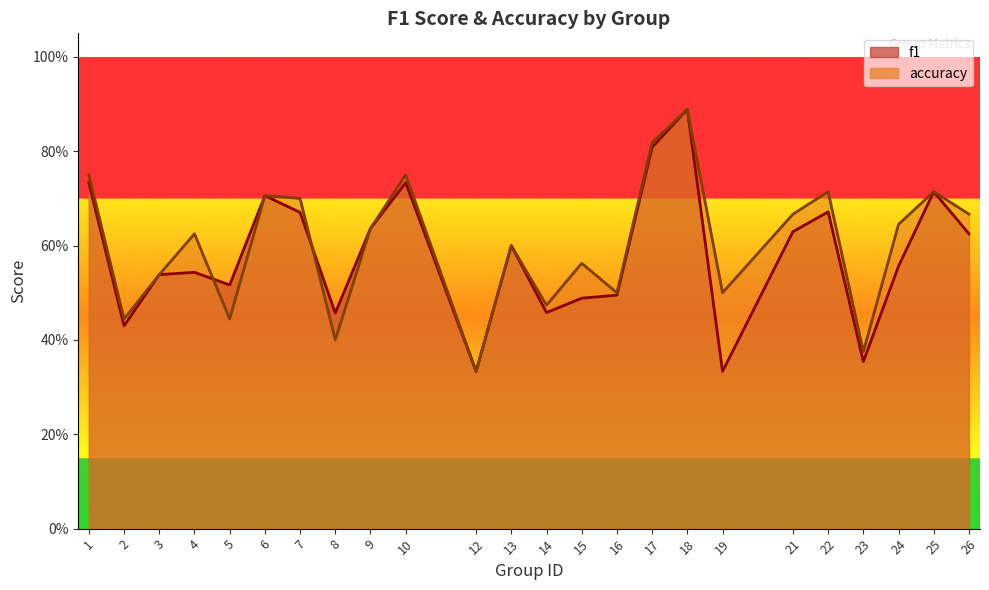

Which series has the widest spread of values?

f1